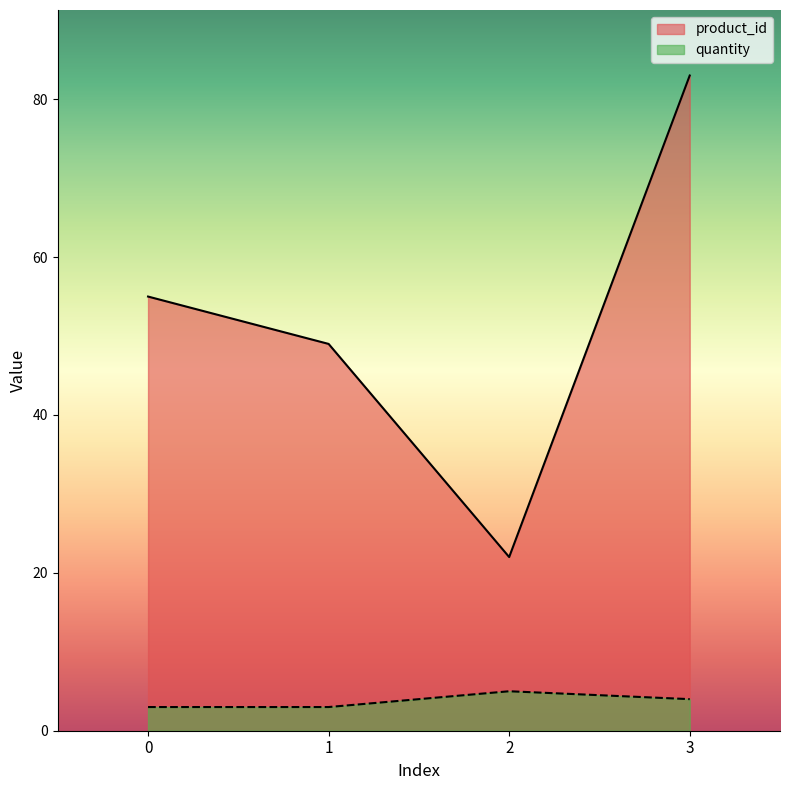

What is the value of the quantity point at the 4th from the left?

4